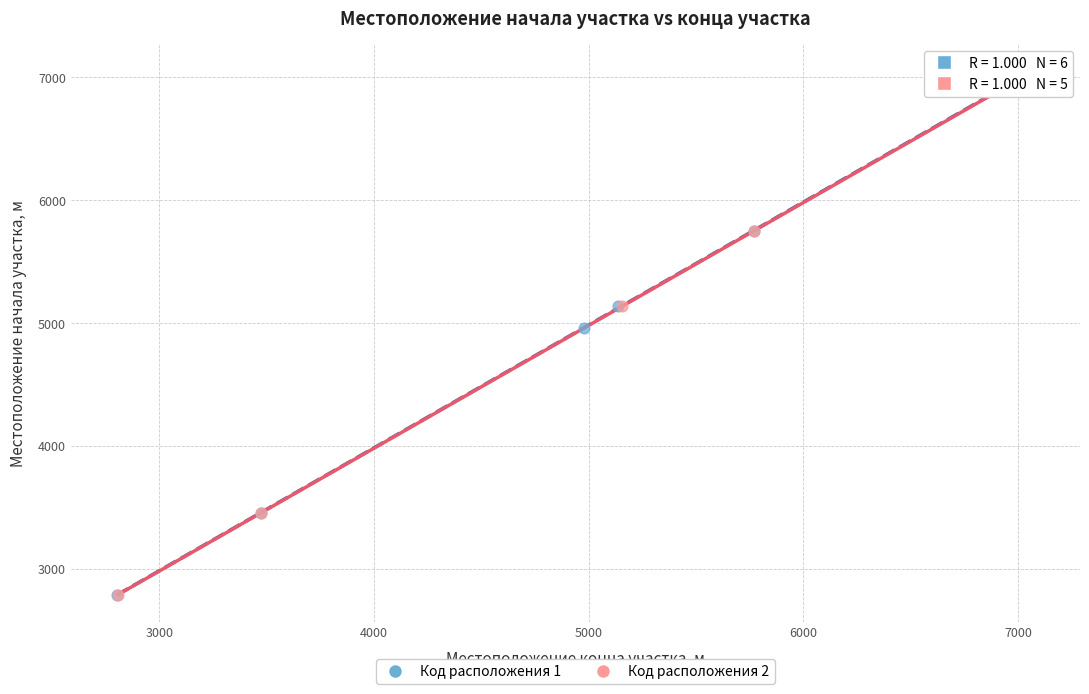

What are all the series names shown in the legend?

Код расположения 1, Код расположения 2